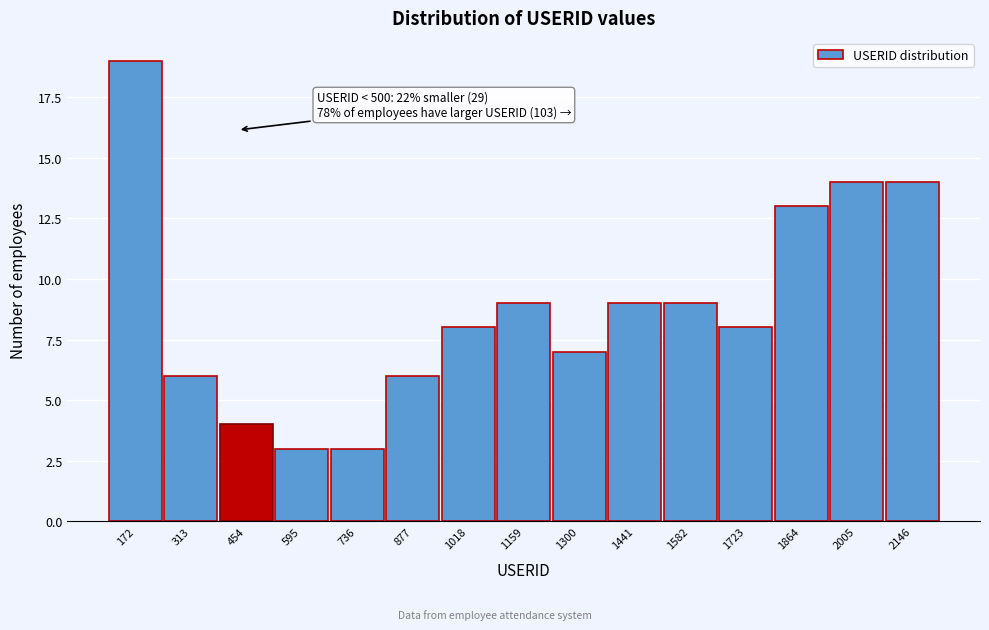

Reading right to left, transcribe all the data shown in this chart.

14	14	13	8	9	9	7	9	8	6	3	3	4	6	19